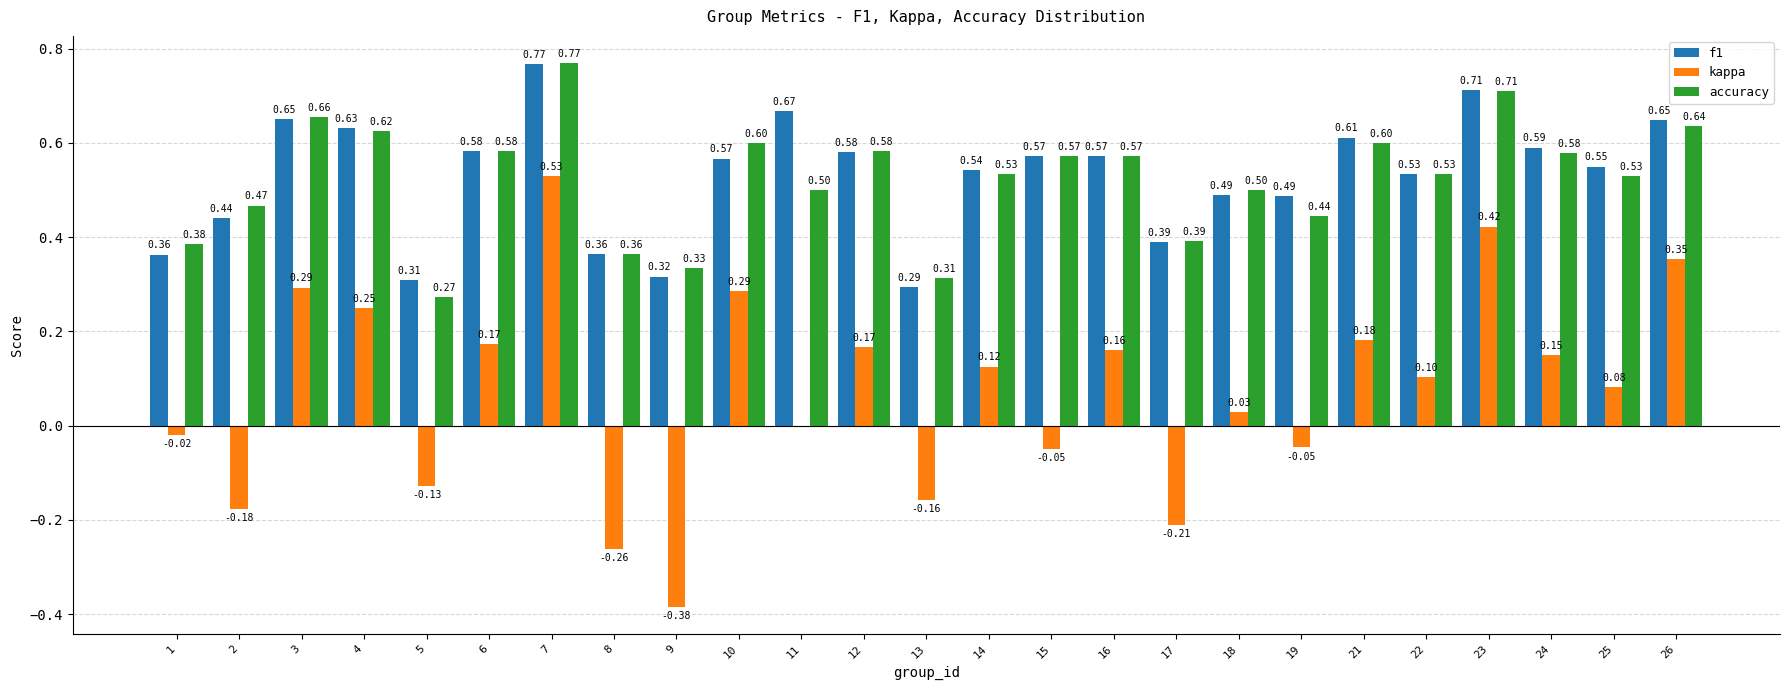

How many groups of bars are there?

25